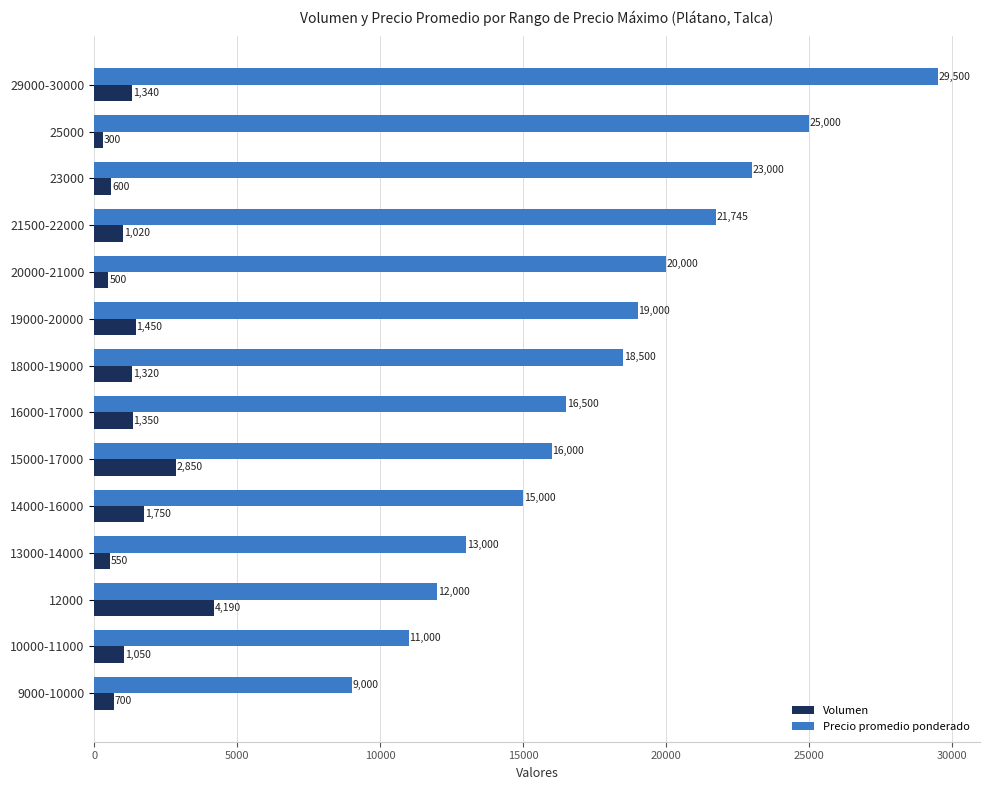

The value of Precio promedio ponderado at 12000 is 3248. True or false?

False